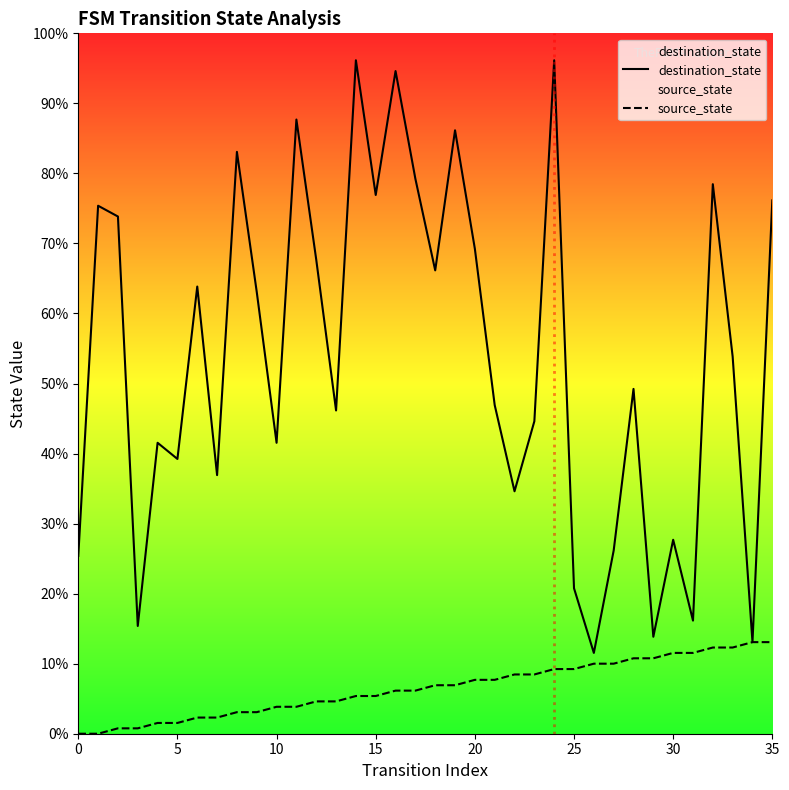

How many lines are shown in the chart?

2